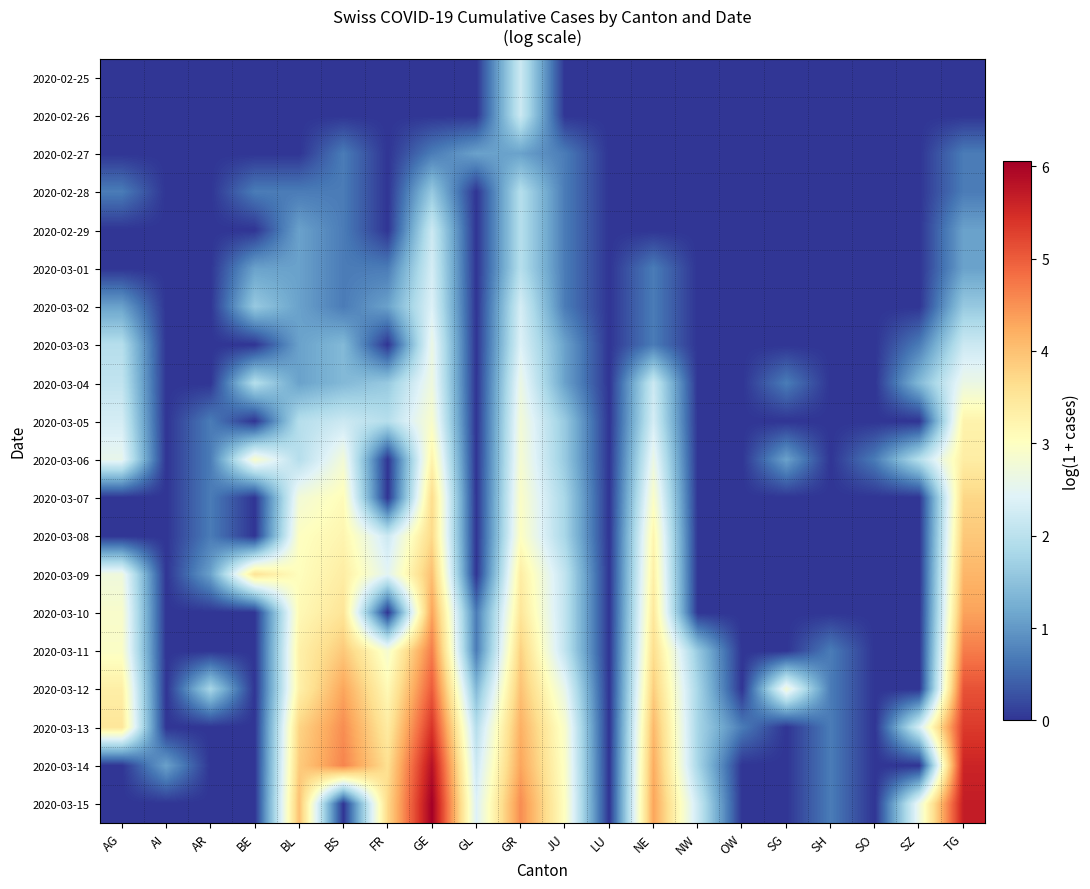

At GR, list the series in order from smallest to largest.

2020-02-27, 2020-02-28, 2020-02-29, 2020-03-01, 2020-02-25, 2020-02-26, 2020-03-02, 2020-03-03, 2020-03-04, 2020-03-05, 2020-03-06, 2020-03-07, 2020-03-08, 2020-03-09, 2020-03-10, 2020-03-11, 2020-03-12, 2020-03-13, 2020-03-14, 2020-03-15